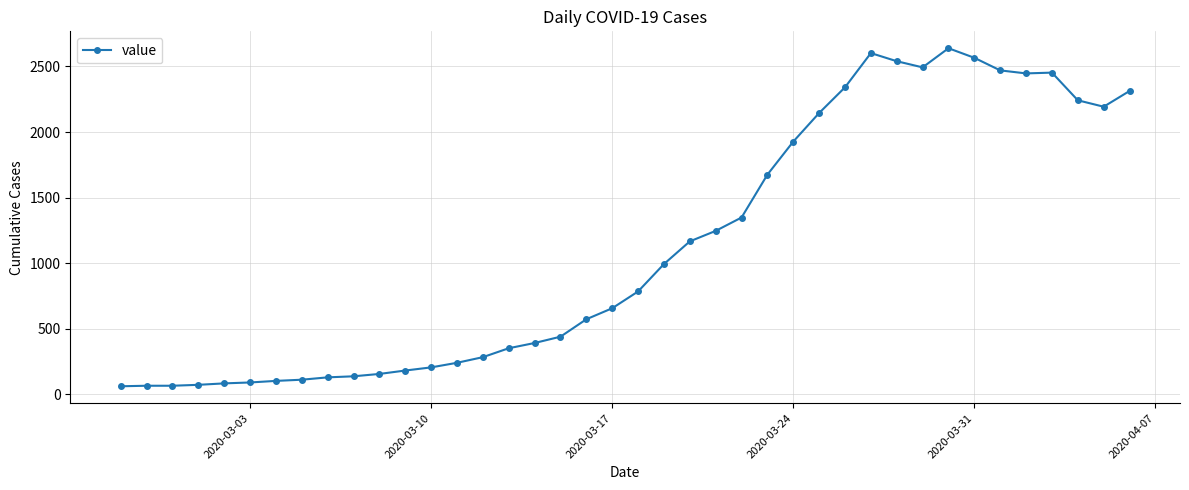

What is the minimum value shown in the chart?

61